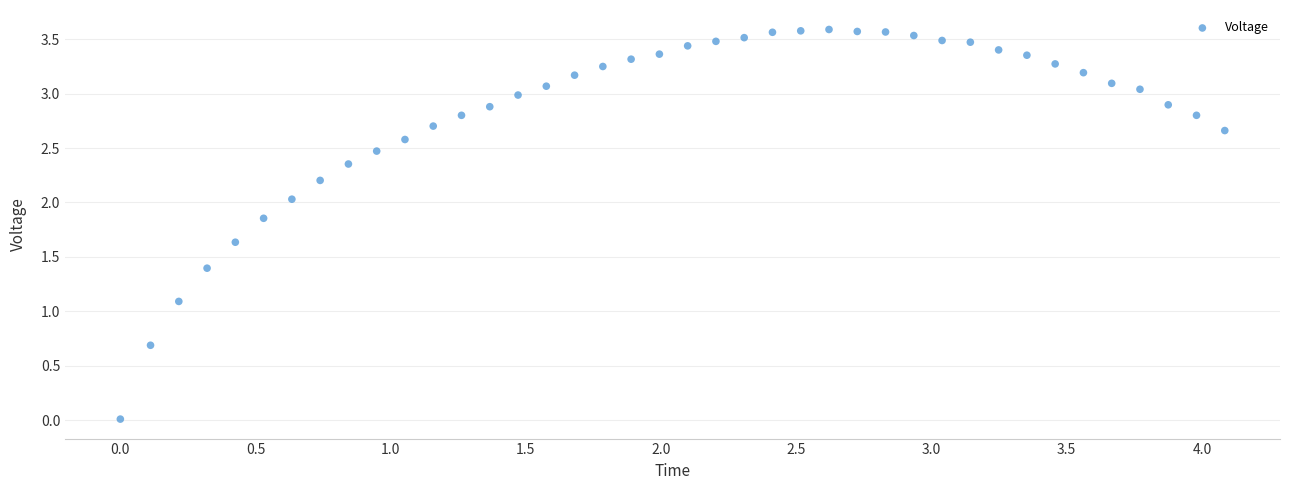

What Y value in the scatter plot is closest to 1?

1.1